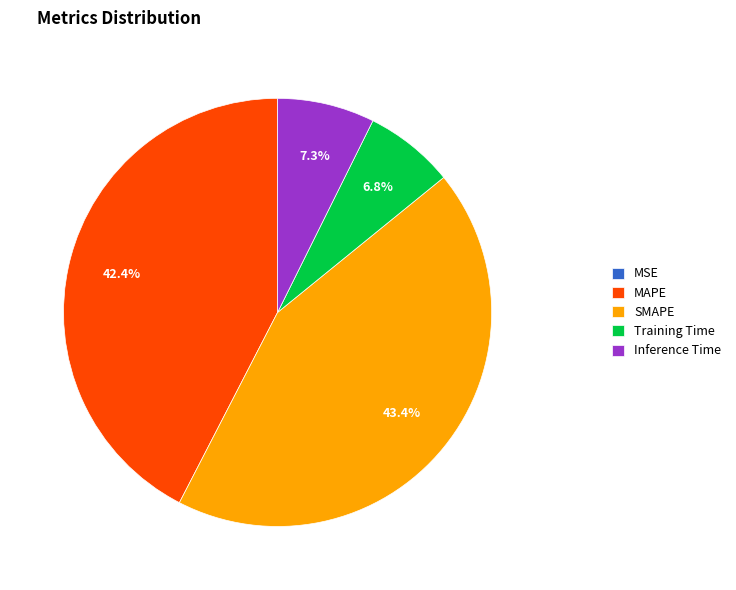

Is there a majority slice in this chart?

No